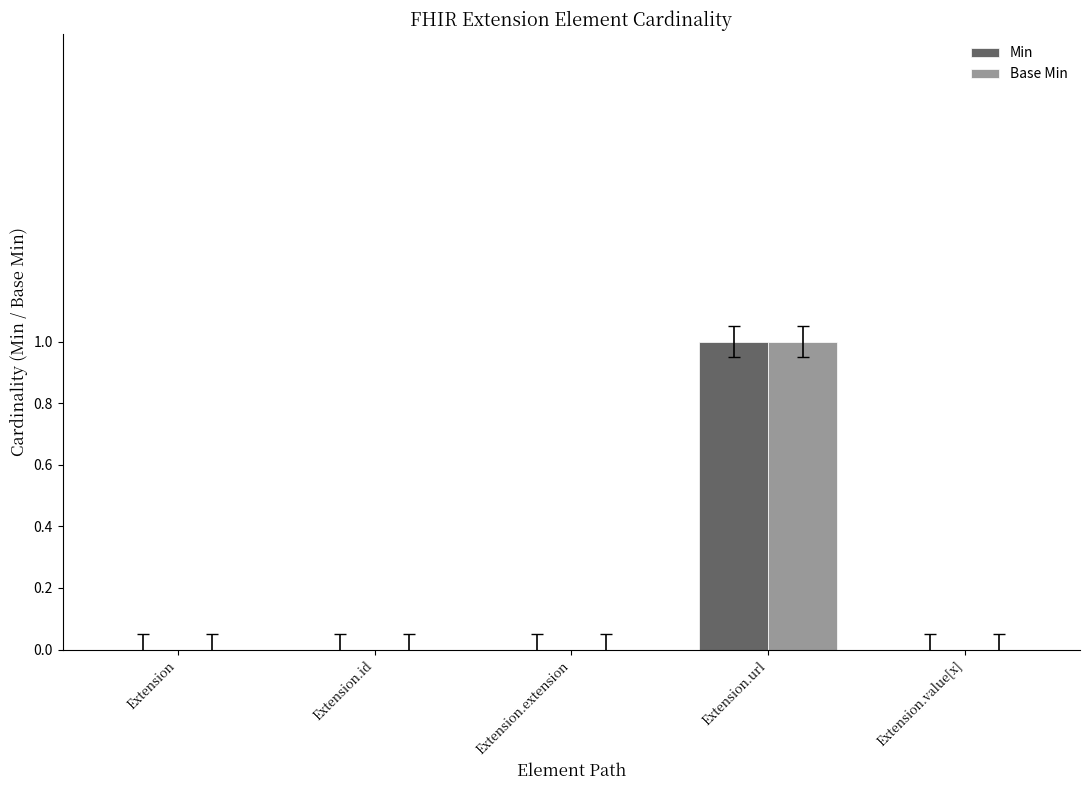

How many categories are shown in the chart?

5